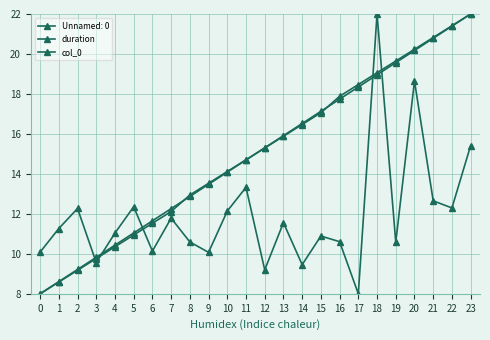

Is it true that duration equals 10.1 at 9?

True